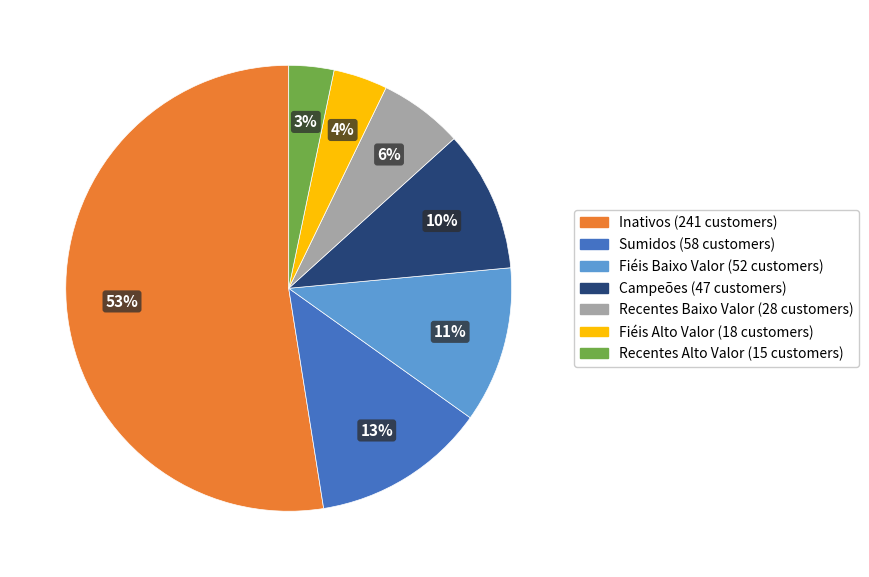

Is there any slice that represents more than half of the pie?

Yes